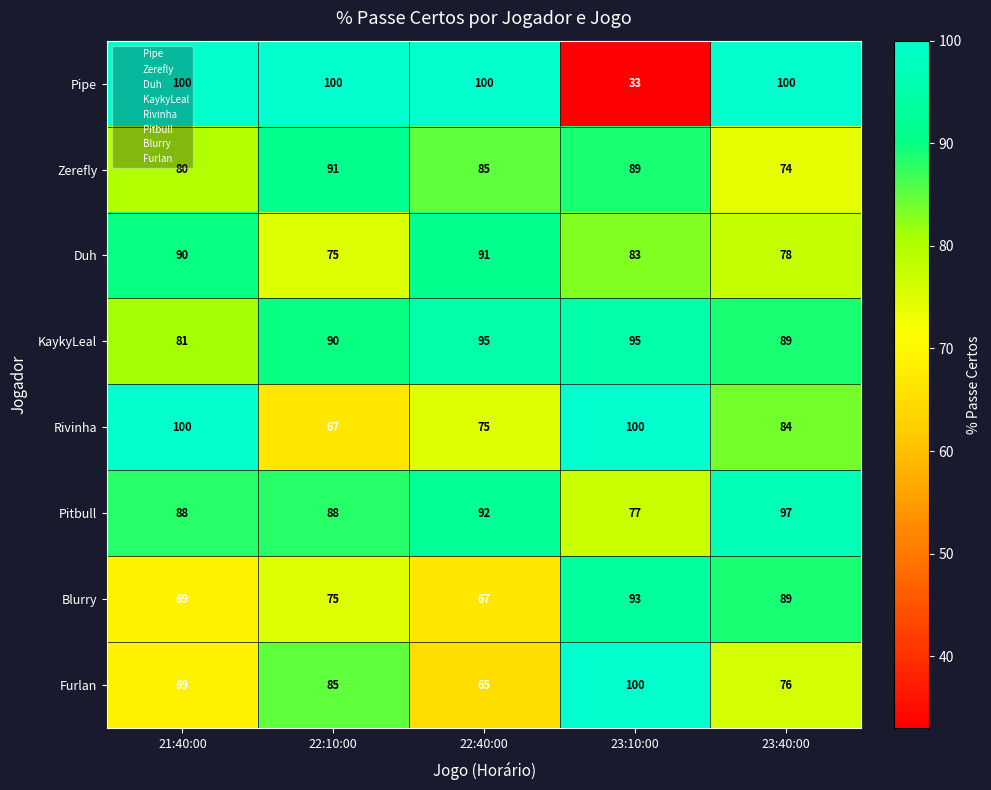

What is the total value across all series at 23:40:00?

687